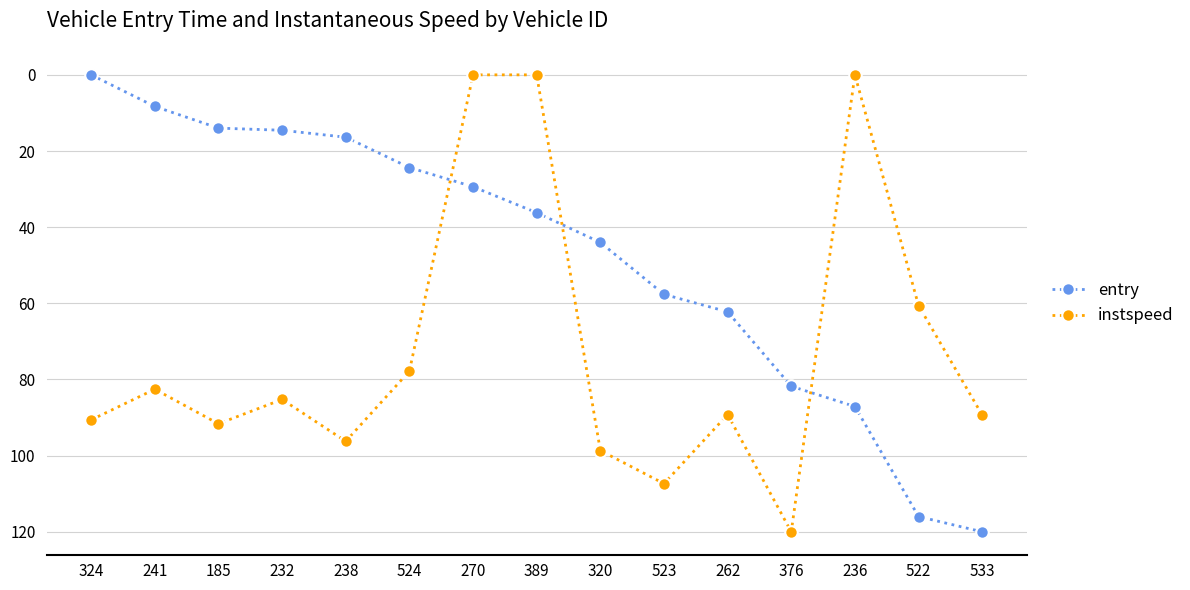

At how many categories does at least one series exceed 57?

13